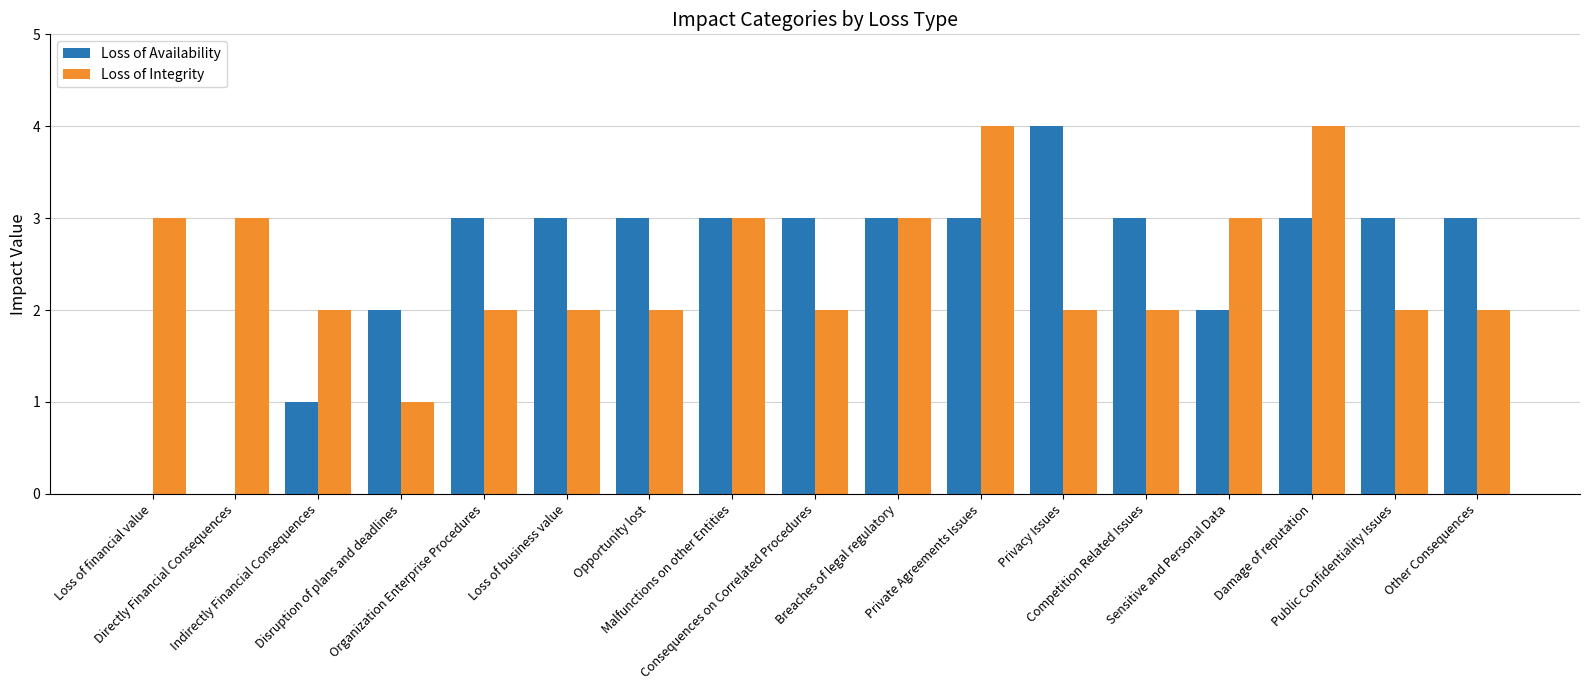

What is the highest value of the Loss of Availability series?

4